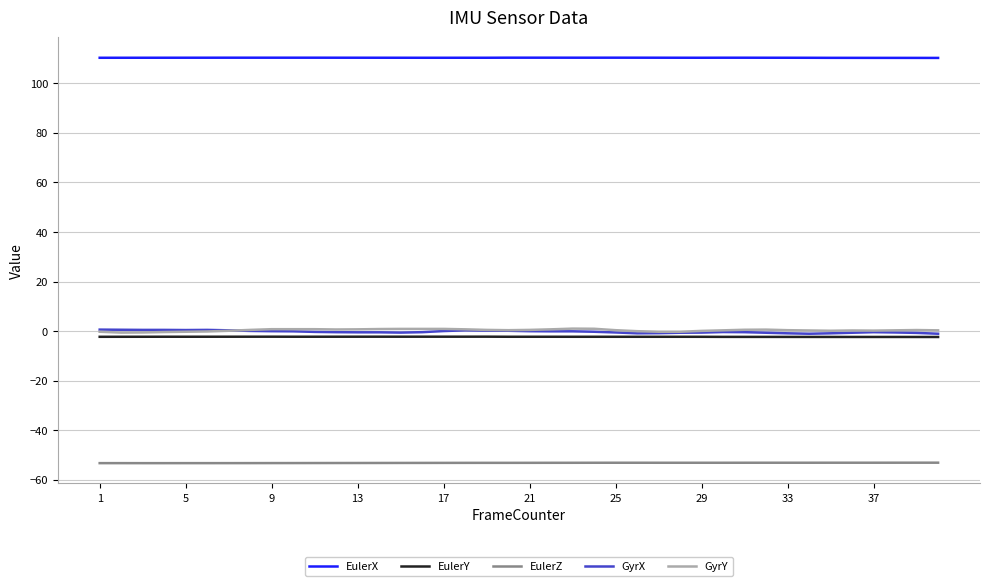

What is the maximum value shown in the chart?

110.4